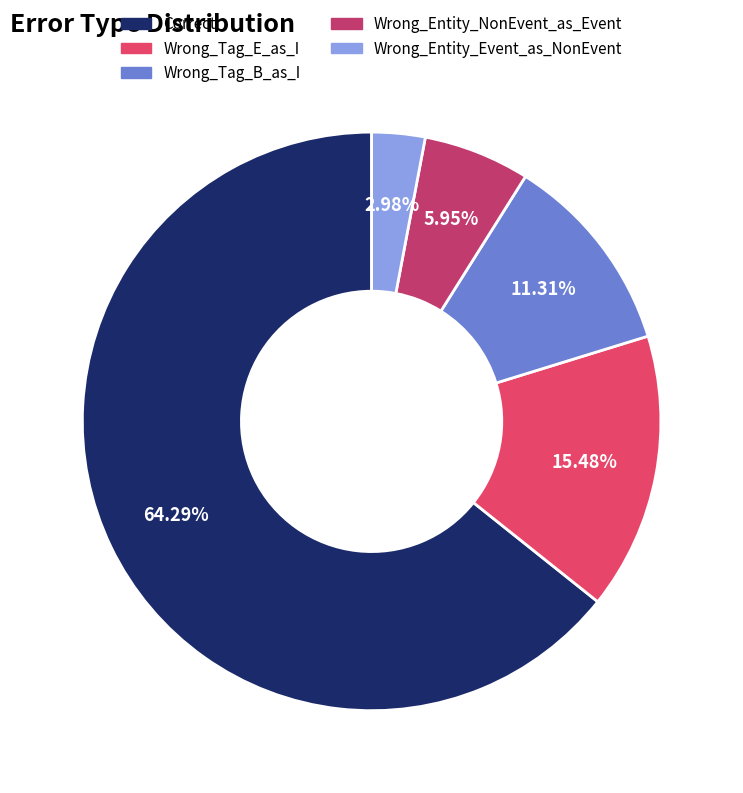

How many segments does this pie chart have?

5